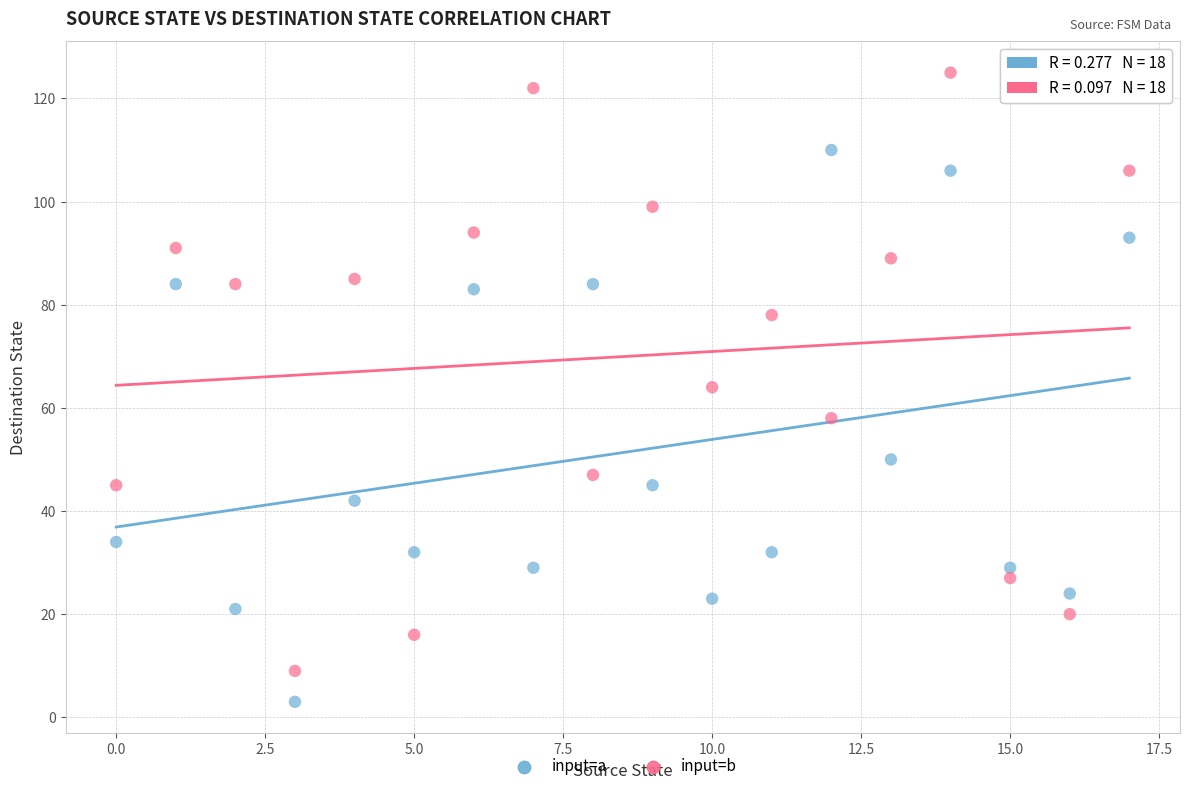

In the input=b series, what Y value is closest to 67?

64